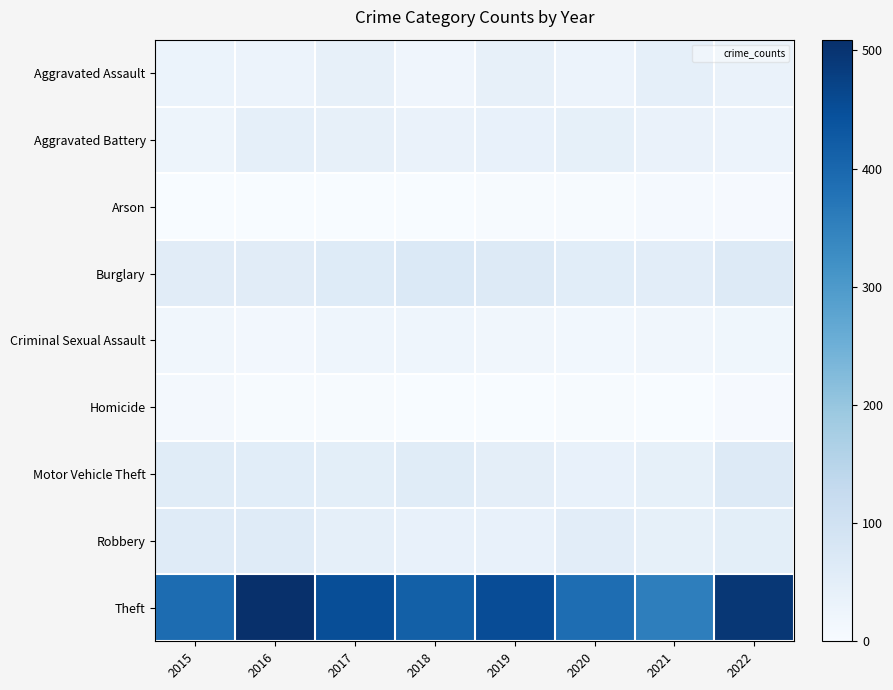

What is the difference between the highest and lowest values at 2018?

414